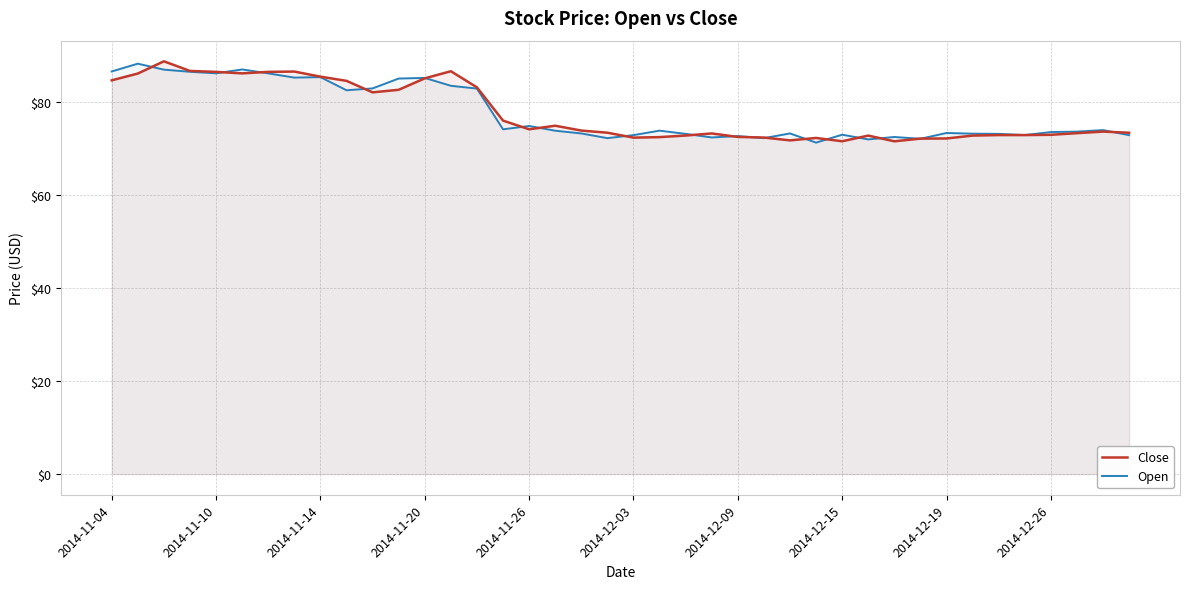

Reading left to right, extract all data points from this chart.

Close: 84.6	86.1	88.7	86.6	86.4	86.1	86.4	86.5	85.4	84.5	82.0	82.6	85.0	86.6	83.1	76.0	74.1	74.9	73.8	73.4	72.3	72.4	72.8	73.2	72.5	72.3	71.7	72.2	71.5	72.7	71.5	72.1	72.1	72.7	72.8	72.8	72.9	73.3	73.6	73.3
Open: 86.5	88.2	86.9	86.5	86.1	87.0	86.1	85.2	85.3	82.5	82.9	85.0	85.1	83.4	82.8	74.1	74.8	73.8	73.2	72.2	72.8	73.8	73.1	72.3	72.6	72.2	73.2	71.2	72.9	71.9	72.4	72.0	73.3	73.2	73.1	72.8	73.5	73.6	73.9	72.8